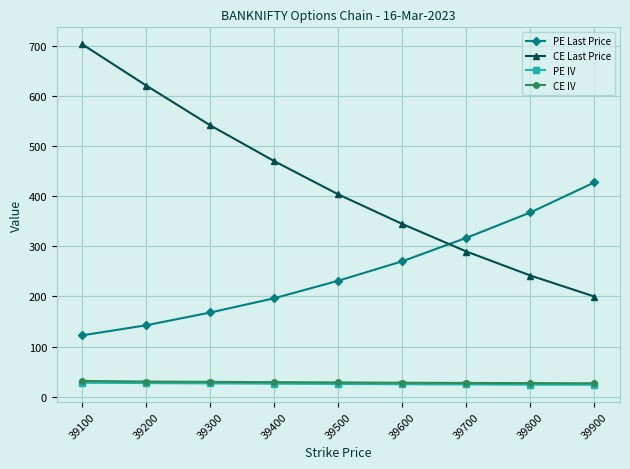

List the labels in order of CE Last Price value, smallest first.

39900, 39800, 39700, 39600, 39500, 39400, 39300, 39200, 39100